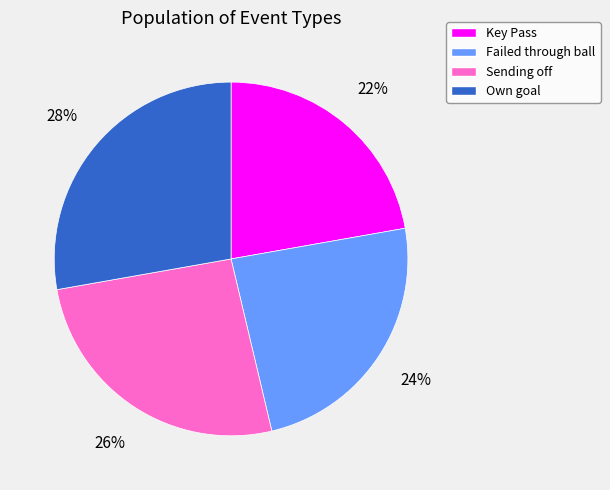

The Sending off slice represents 37% of the pie. True or false?

False